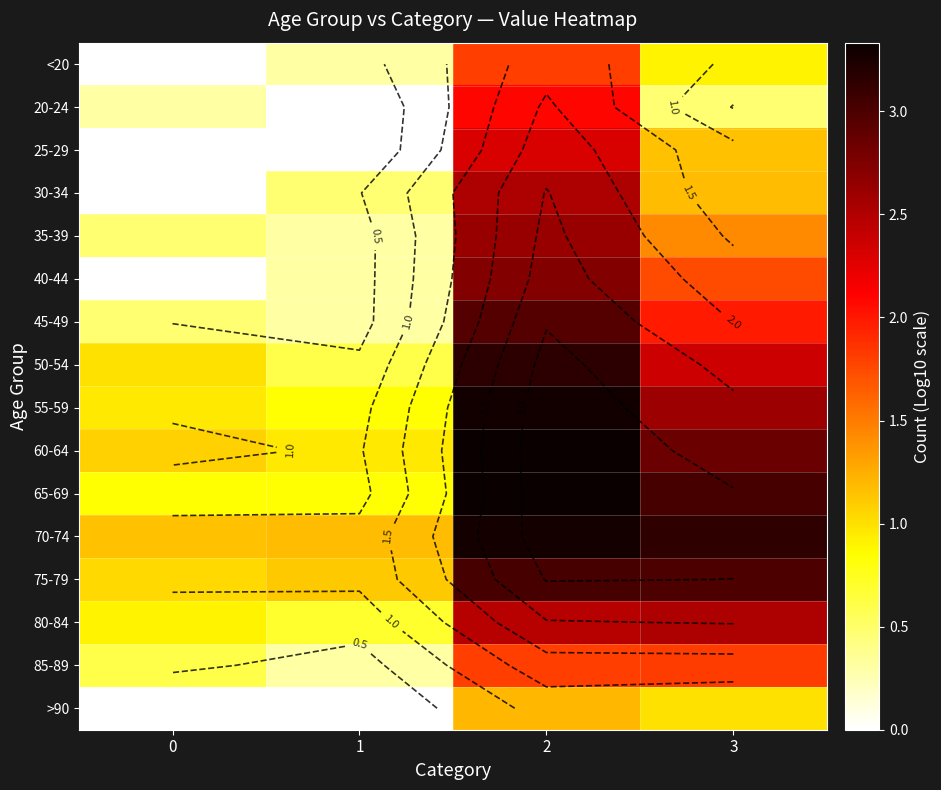

Which series has the largest total across all categories?

70-74